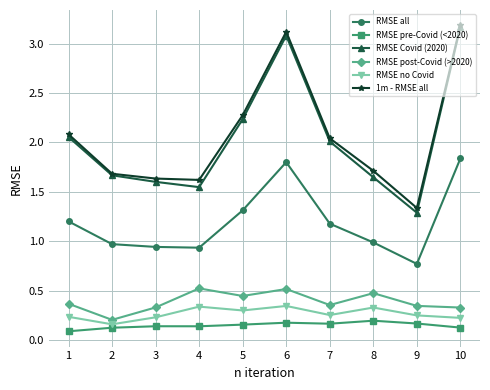

True or false: RMSE all and RMSE pre-Covid (<2020) intersect in this chart.

False